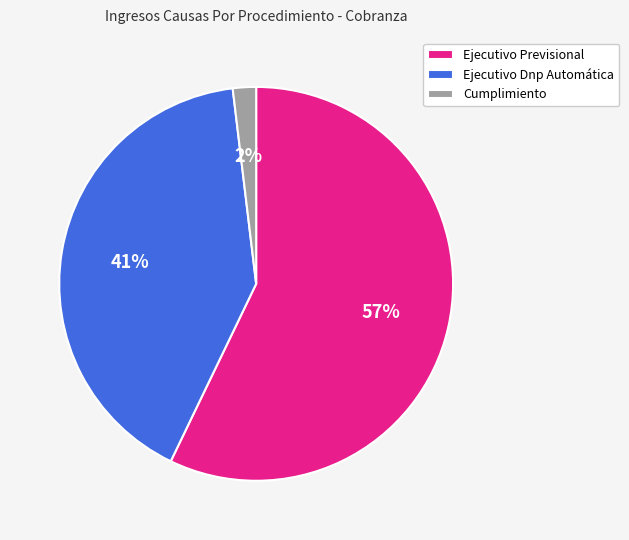

How many segments does this pie chart have?

3